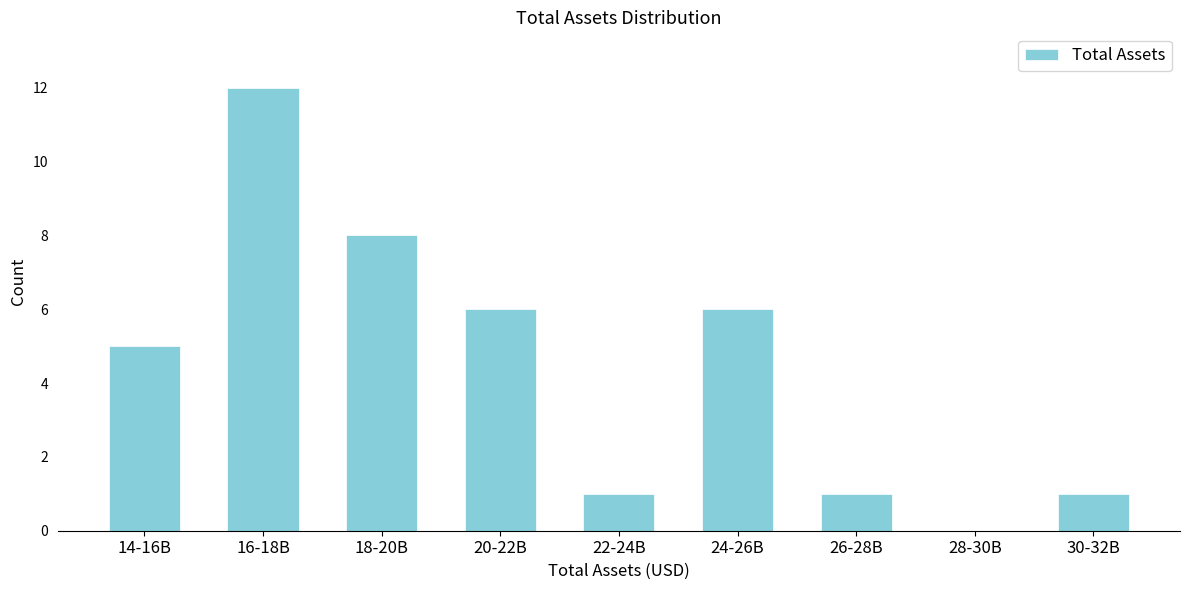

Reading left to right, what are all the values shown in this chart?

14-16B=5	16-18B=12	18-20B=8	20-22B=6	22-24B=1	24-26B=6	26-28B=1	28-30B=0	30-32B=1